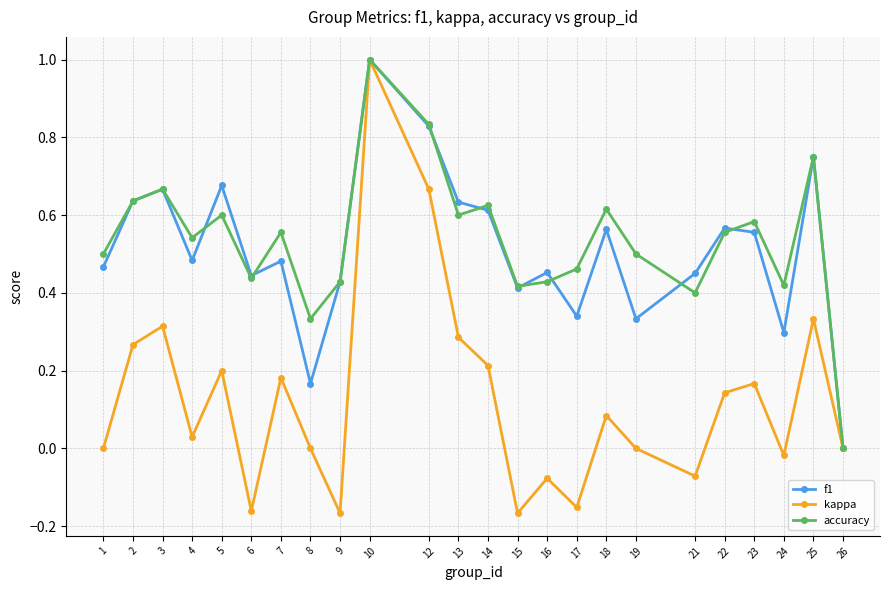

Which series has the largest range (max minus min)?

kappa